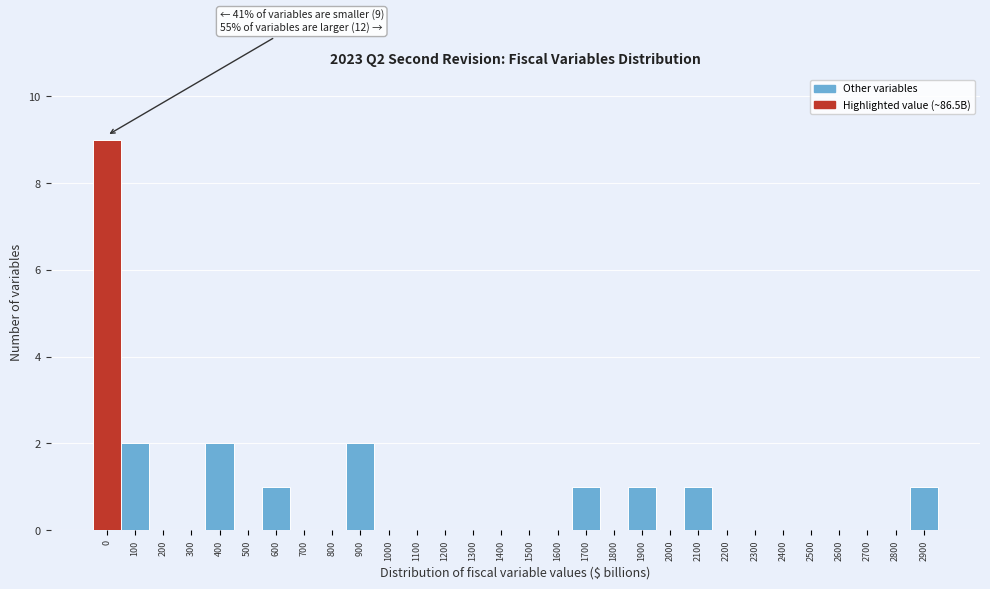

Reading right to left, extract all data points from this chart.

2900=1	2800=0	2700=0	2600=0	2500=0	2400=0	2300=0	2200=0	2100=1	2000=0	1900=1	1800=0	1700=1	1600=0	1500=0	1400=0	1300=0	1200=0	1100=0	1000=0	900=2	800=0	700=0	600=1	500=0	400=2	300=0	200=0	100=2	0=9